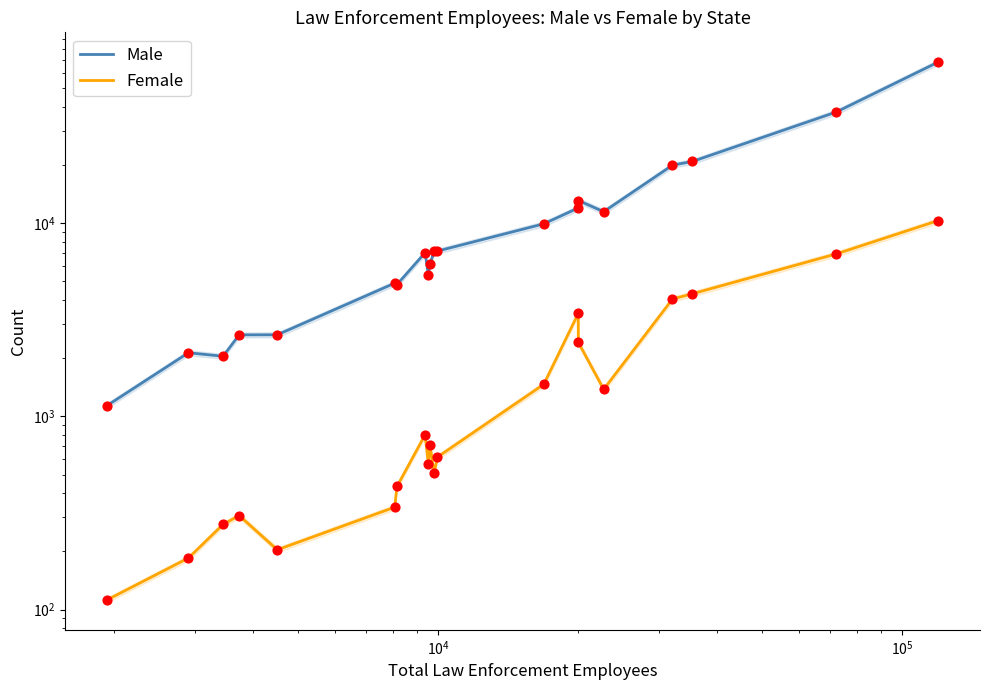

Is the value of Female at 7 greater than the value of Male at 17?

No